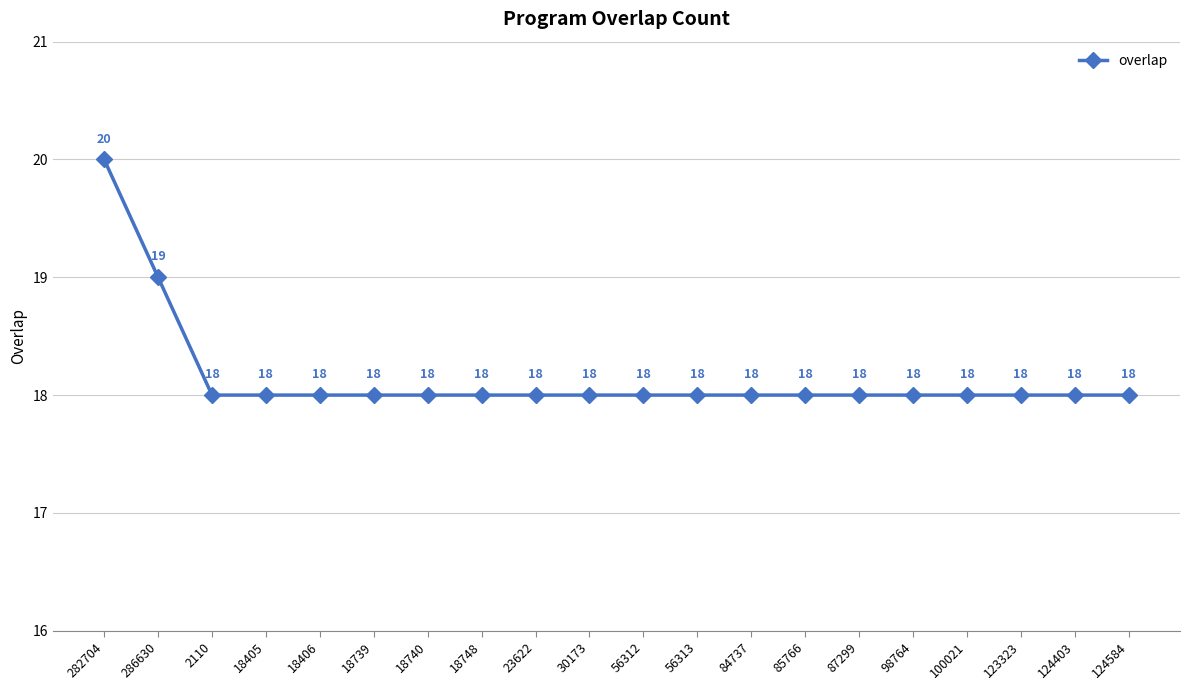

What is the label of the 2nd point from the right?

124403